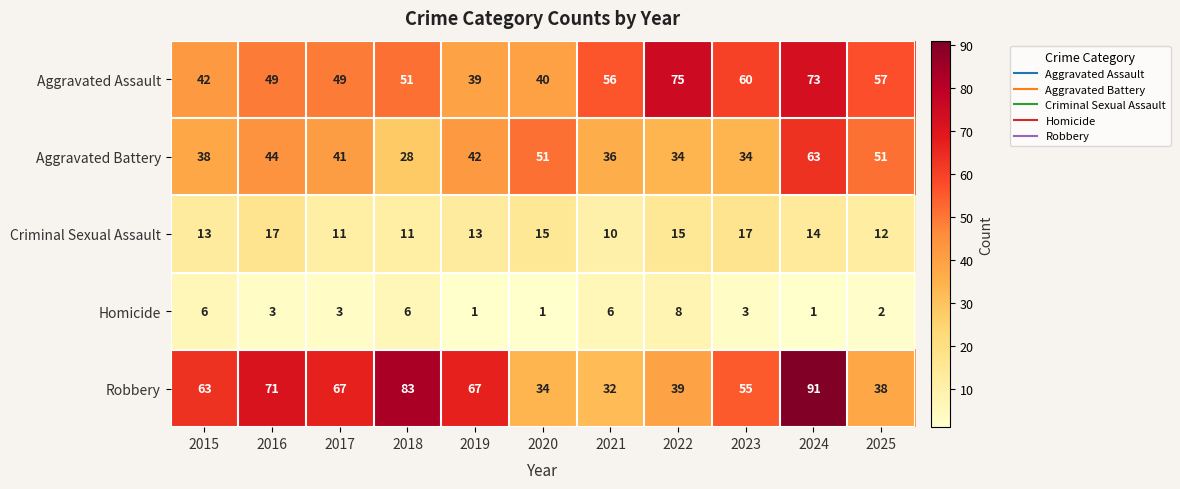

What is the sum of all Aggravated Assault values?

591